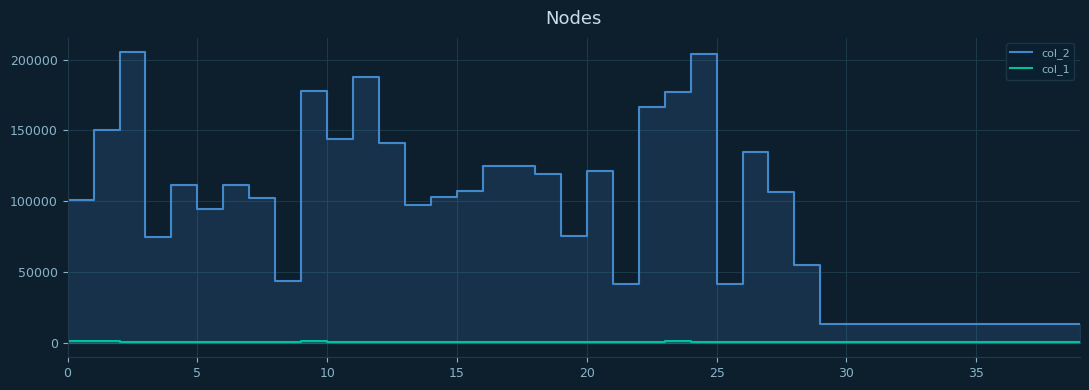

The col_1 series shows 240 at 33. True or false?

True